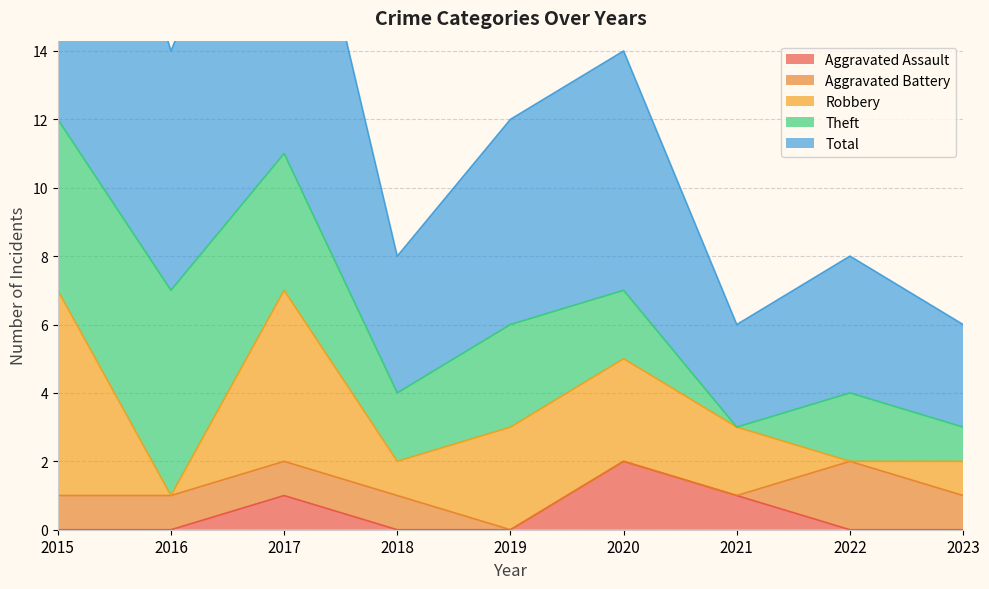

Is the value of Total at 2019 greater than the value of Aggravated Assault at 2015?

Yes